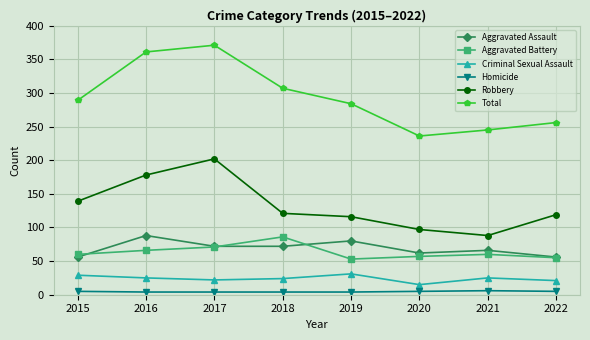

What are all the series names shown in the legend?

Aggravated Assault, Aggravated Battery, Criminal Sexual Assault, Homicide, Robbery, Total